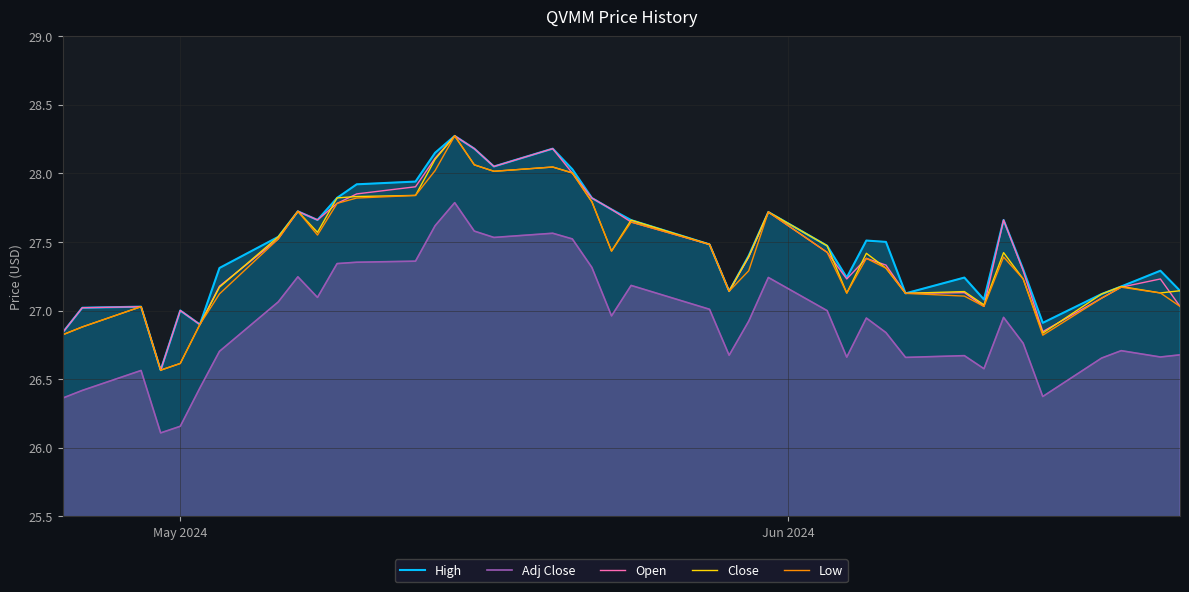

True or false: Close and Adj Close cross at least once.

False